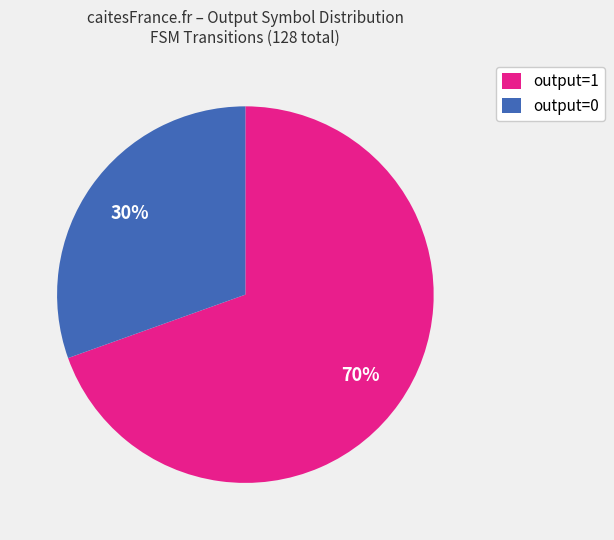

Which slice represents more than half of the pie?

output=1